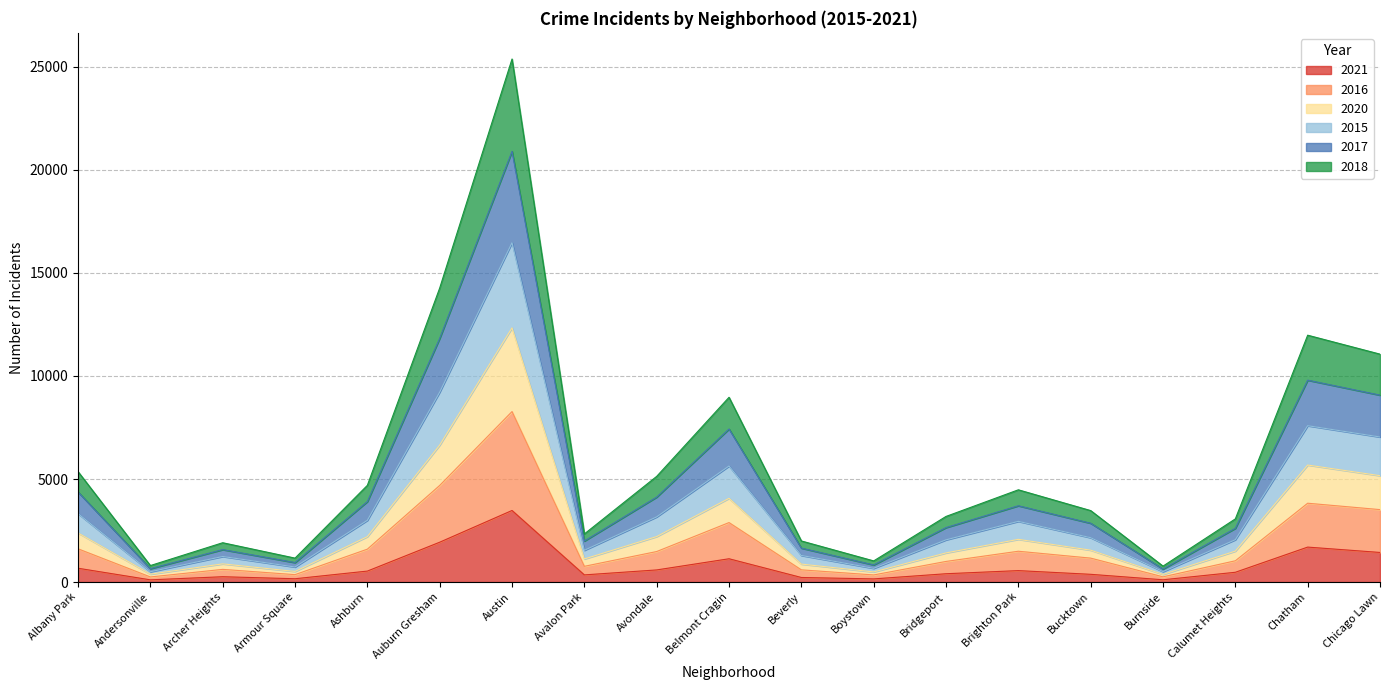

At which category is the sum across all series the highest?

Austin